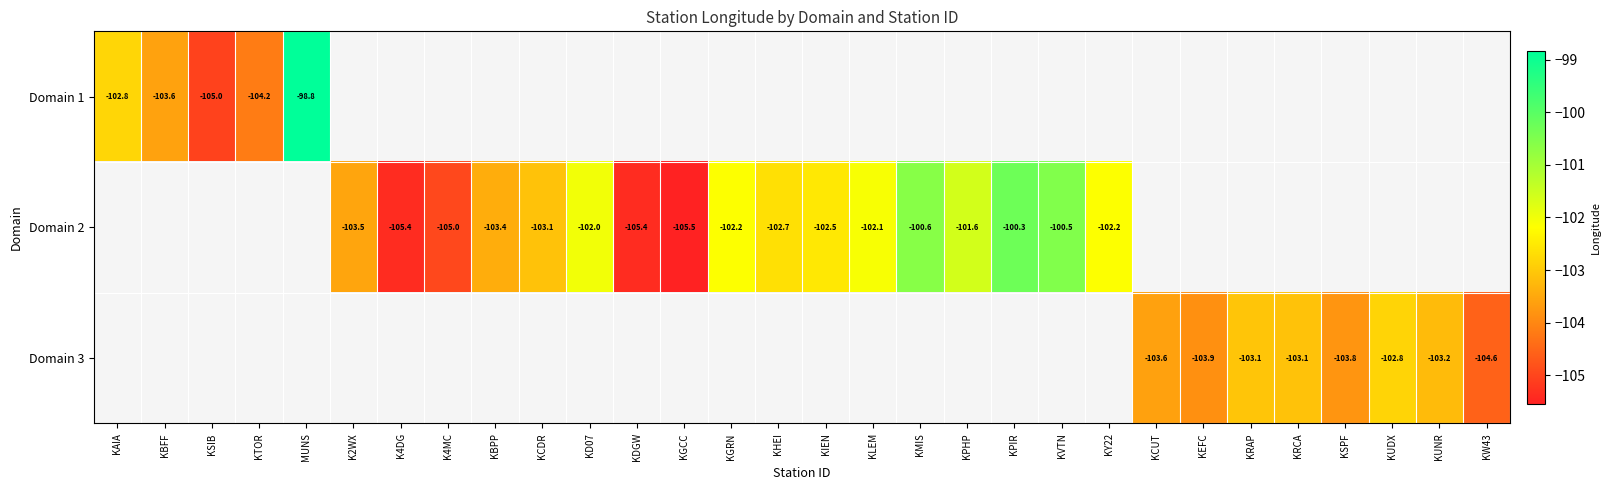

Is it true that Domain 2 equals -101.6 at KPHP?

True